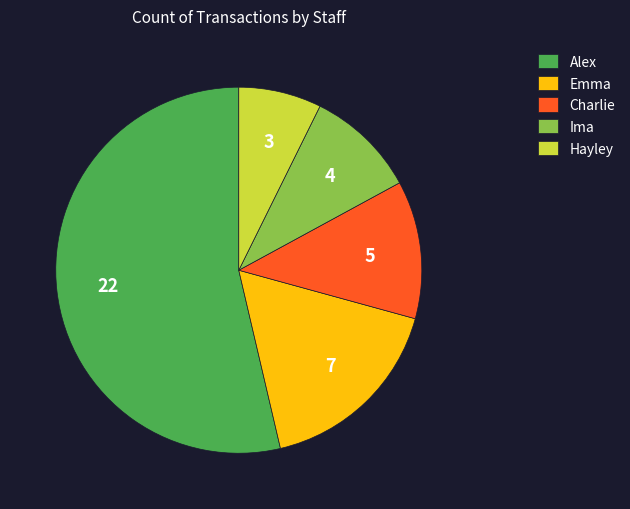

True or false: Alex accounts for 54% of the total.

True